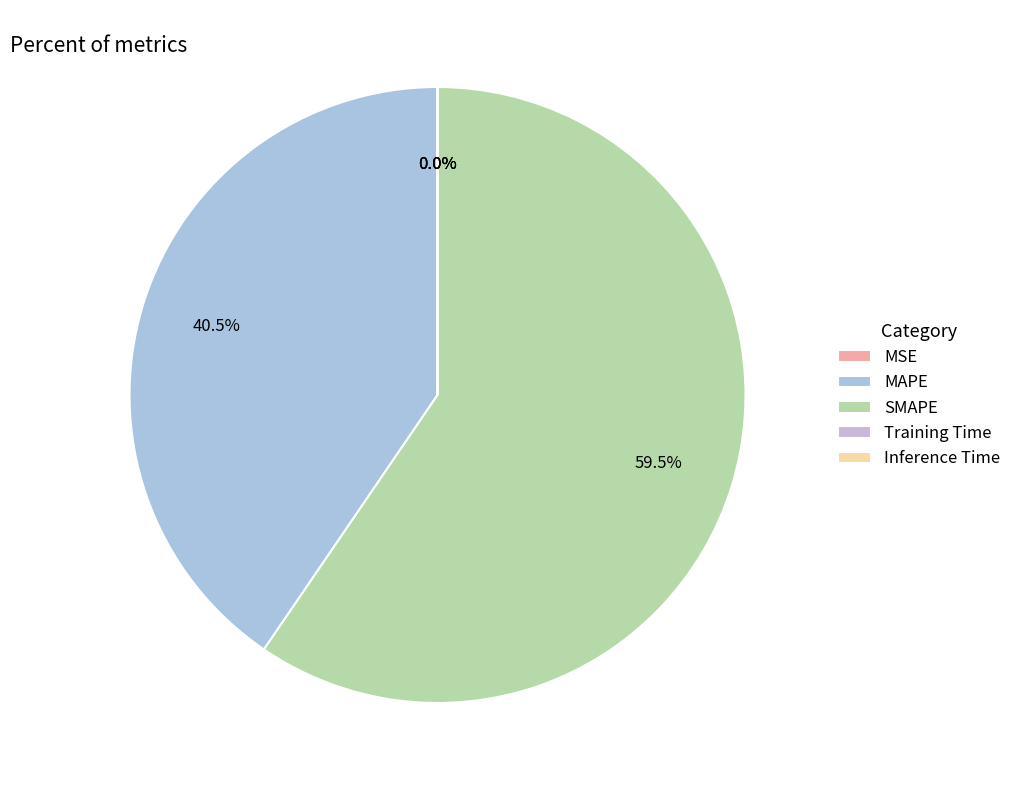

Is there a majority slice in this chart?

Yes